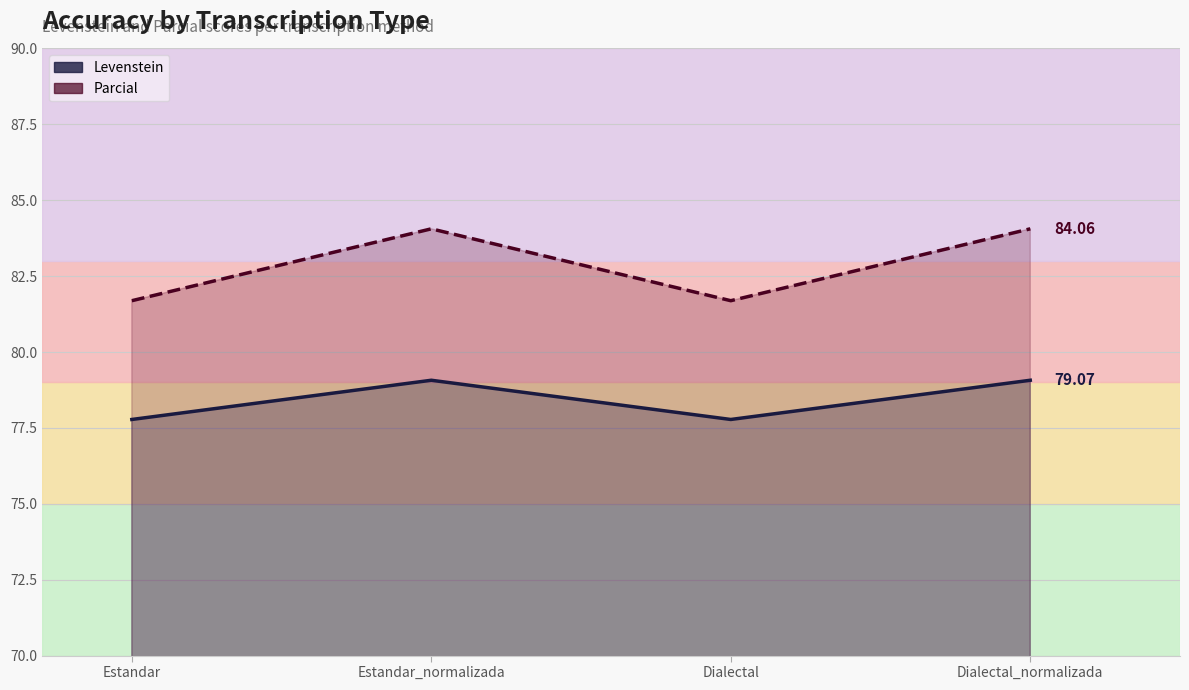

What is the difference between the Levenstein values at Estandar_normalizada and Estandar?

1.3